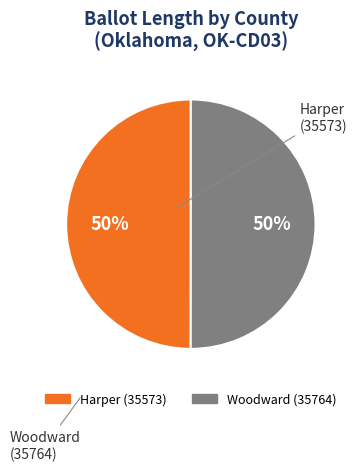

What is the ratio of the value at Woodward (35764) to the value at Harper (35573)?

1.0